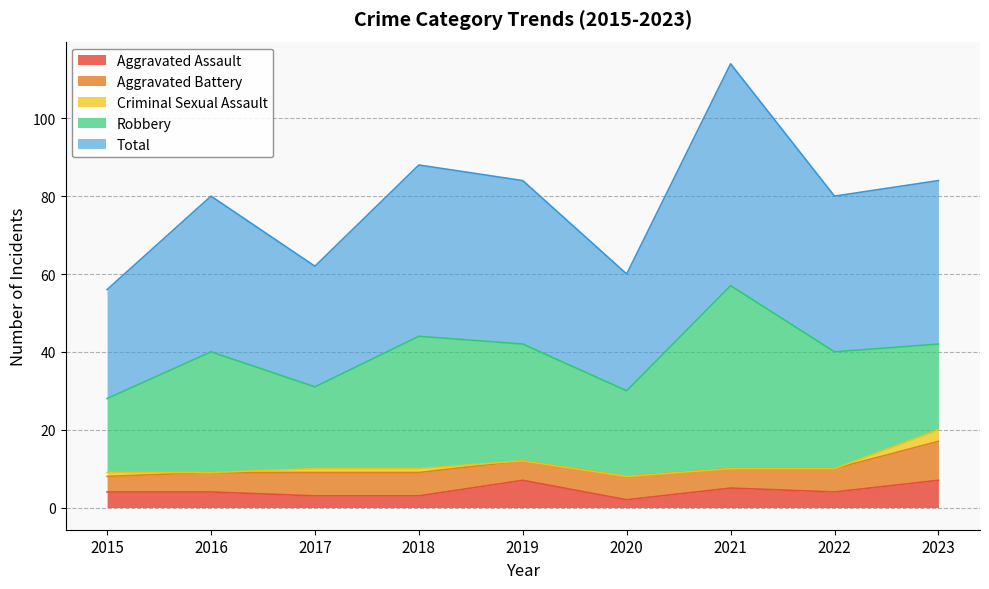

Is it true that Total equals 65 at 2019?

False